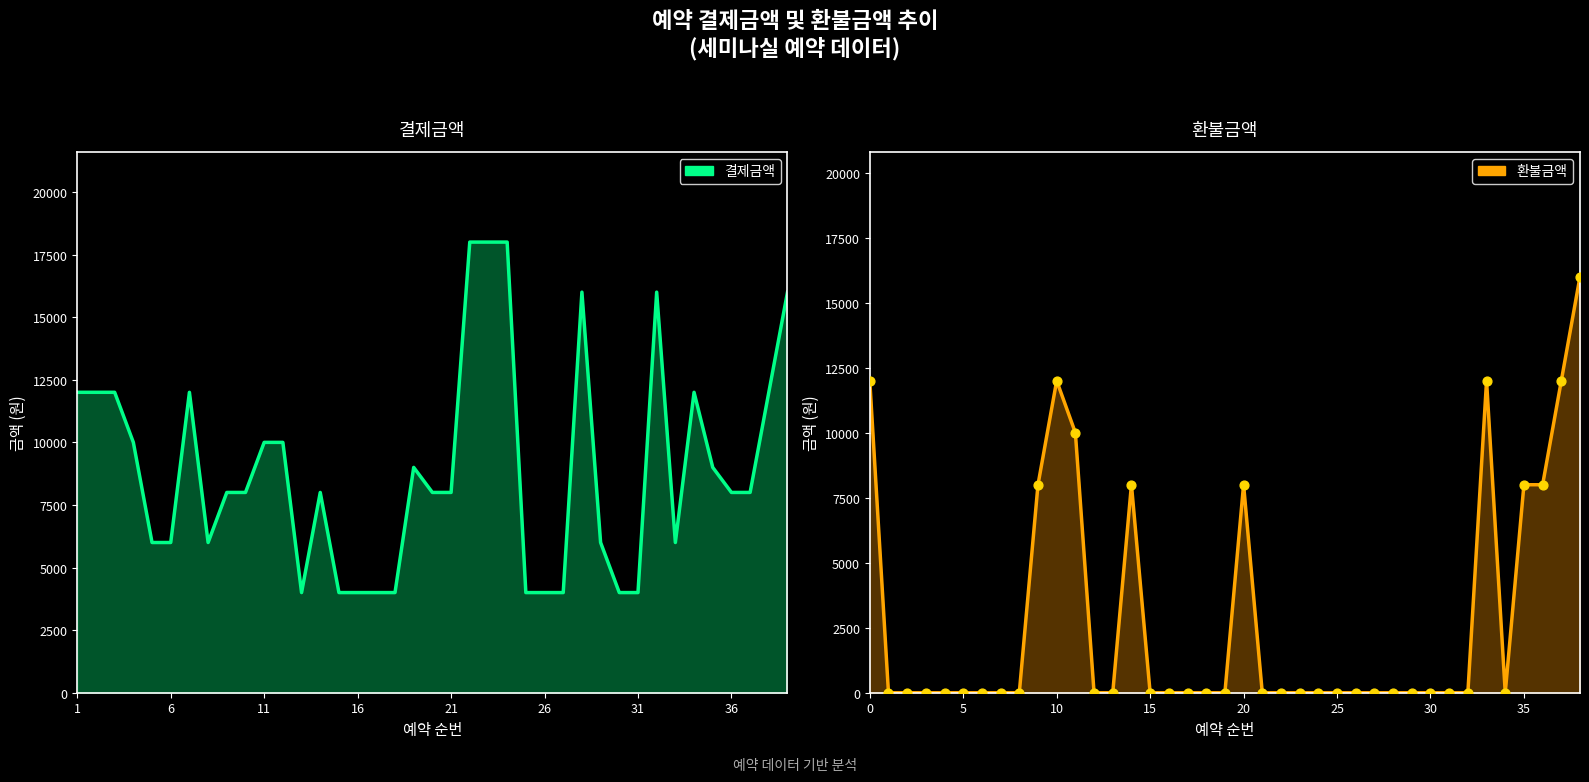

Which series contains the highest Y value?

결제금액